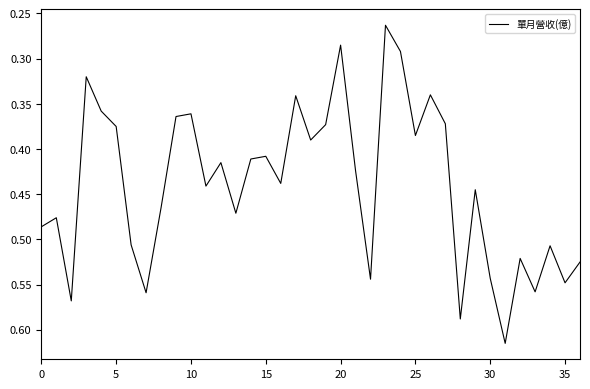

Which label corresponds to the largest value in the chart?

31